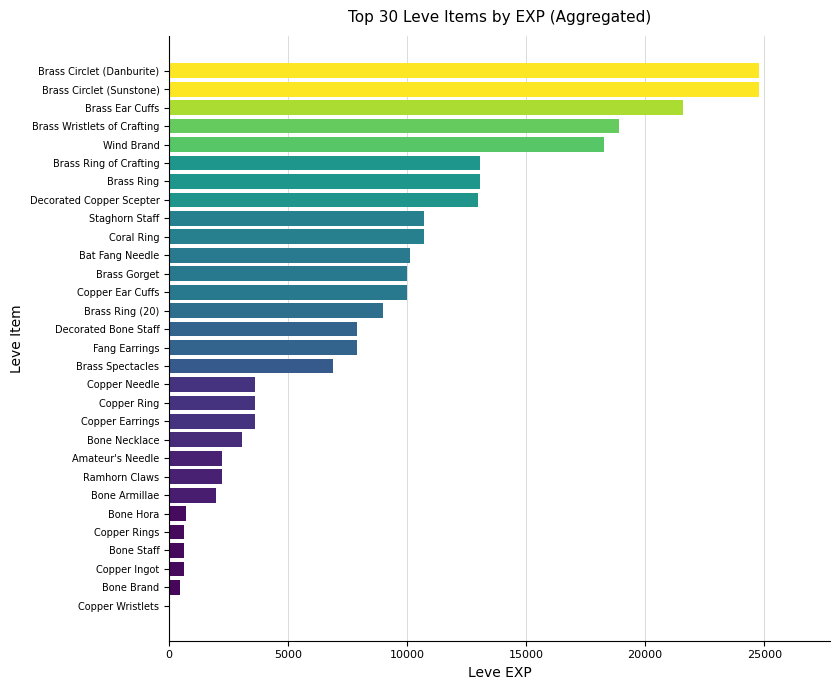

Between Brass Ring and Bone Hora, which is larger?

Brass Ring